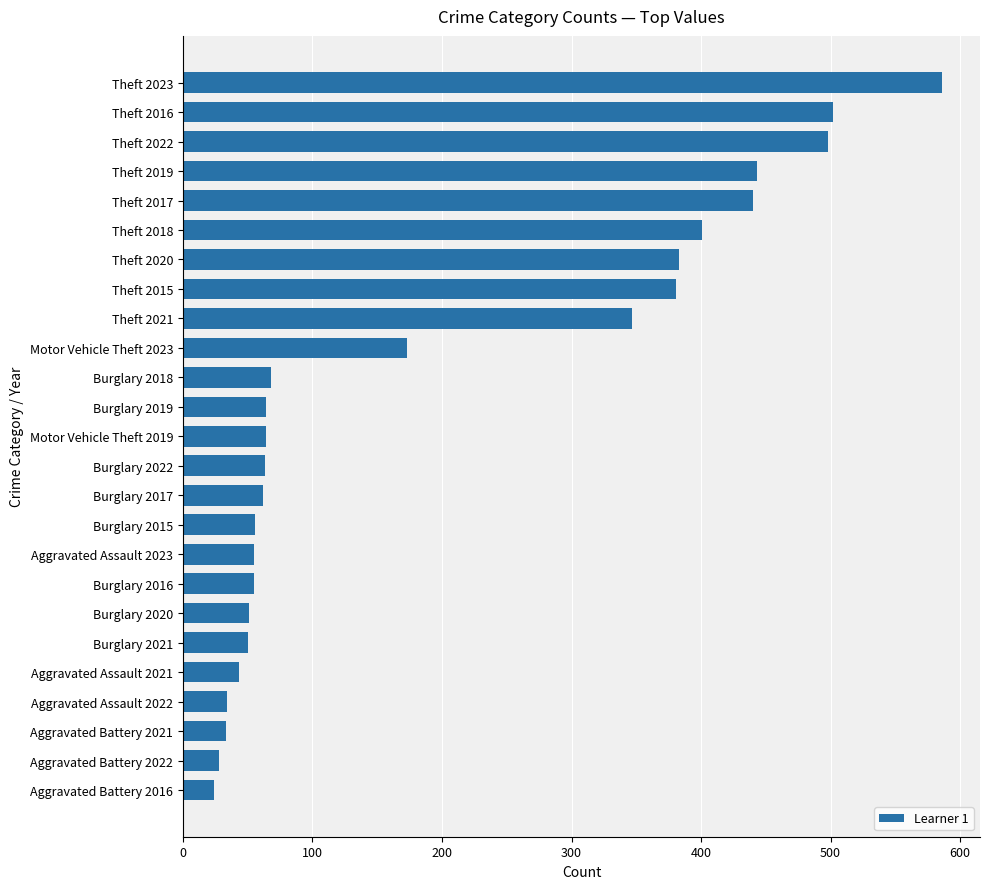

Is it true that the value at Theft 2017 is 440?

True